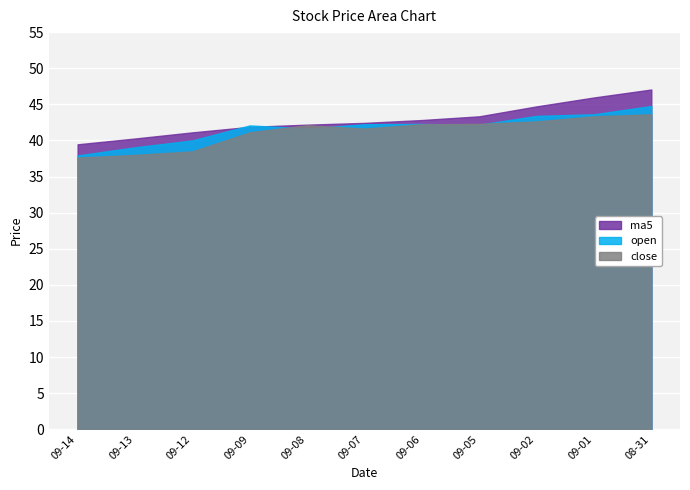

True or false: ma5 and close cross at least once.

False